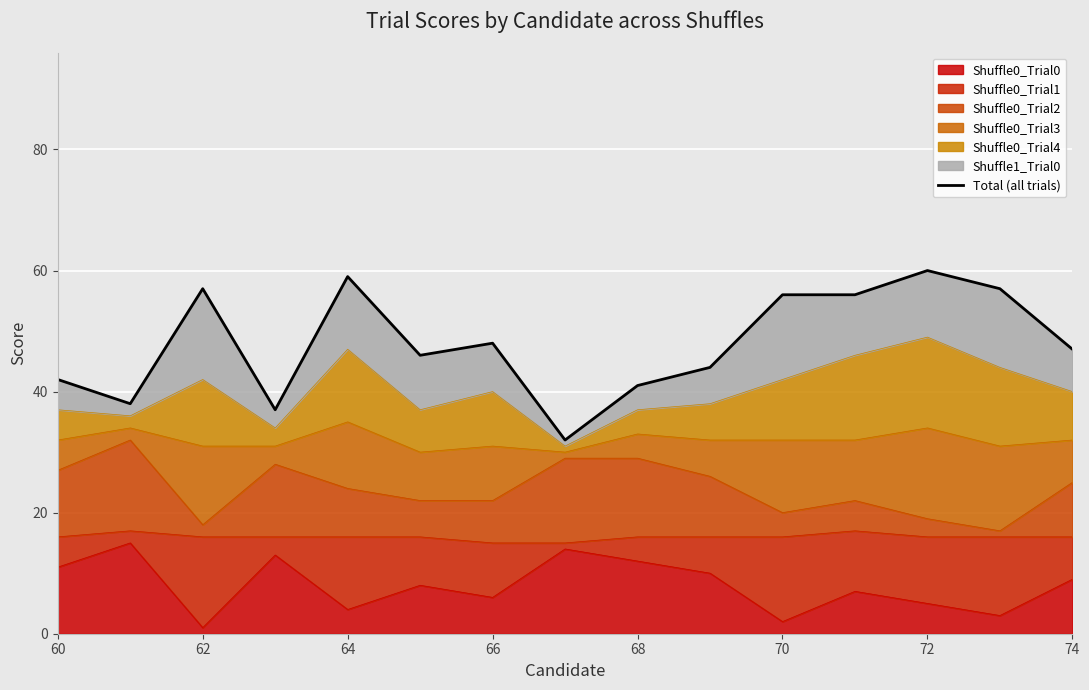

The value of Shuffle0_Trial0 at 60 is 11. True or false?

True